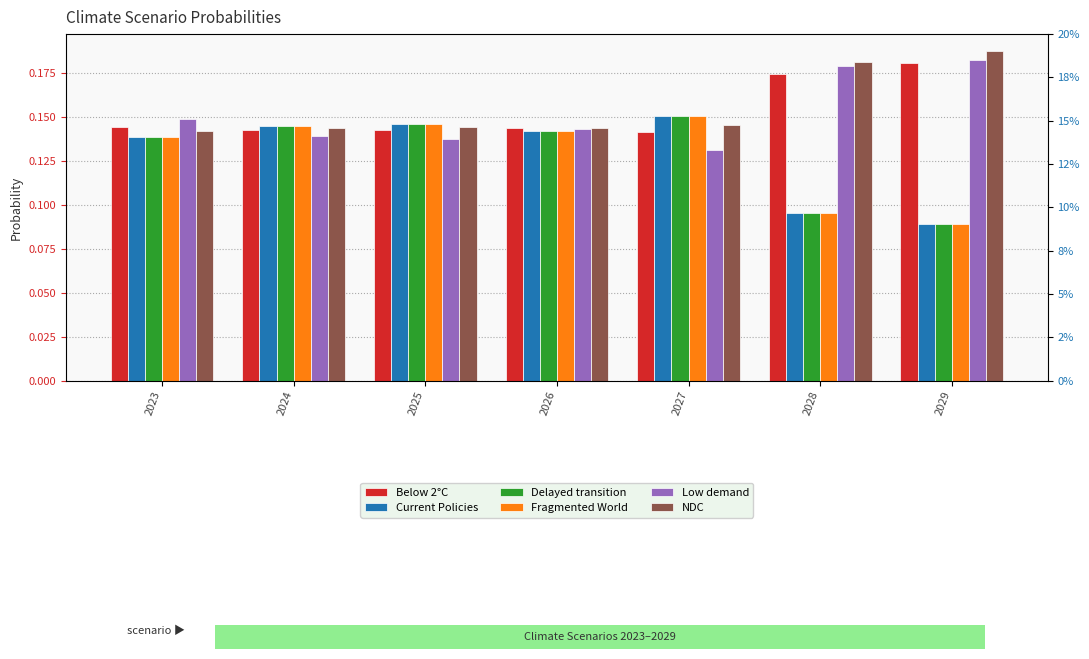

What is the minimum value for NDC?

0.1